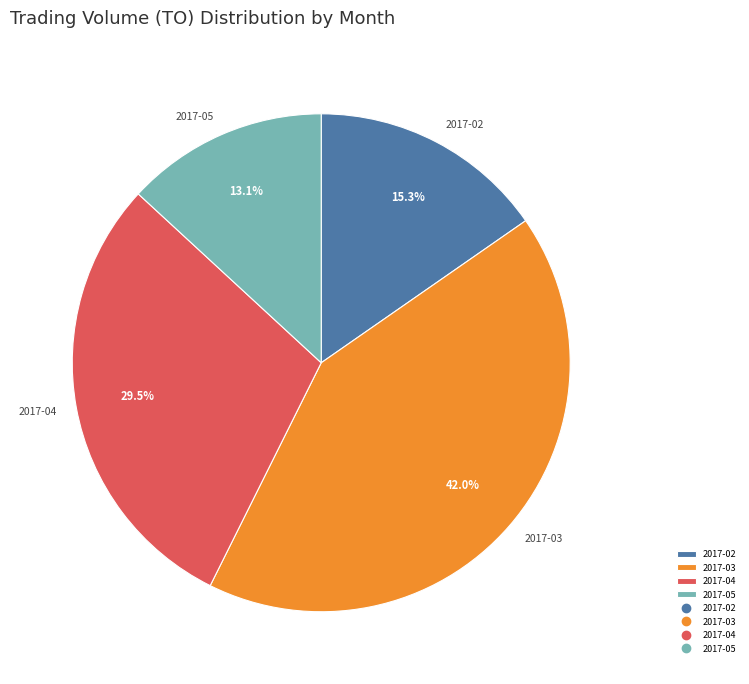

Approximately how many times larger is the value at 2017-04 compared to 2017-02?

1.9